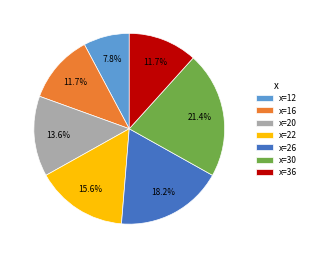

Count the number of slices in the pie.

7